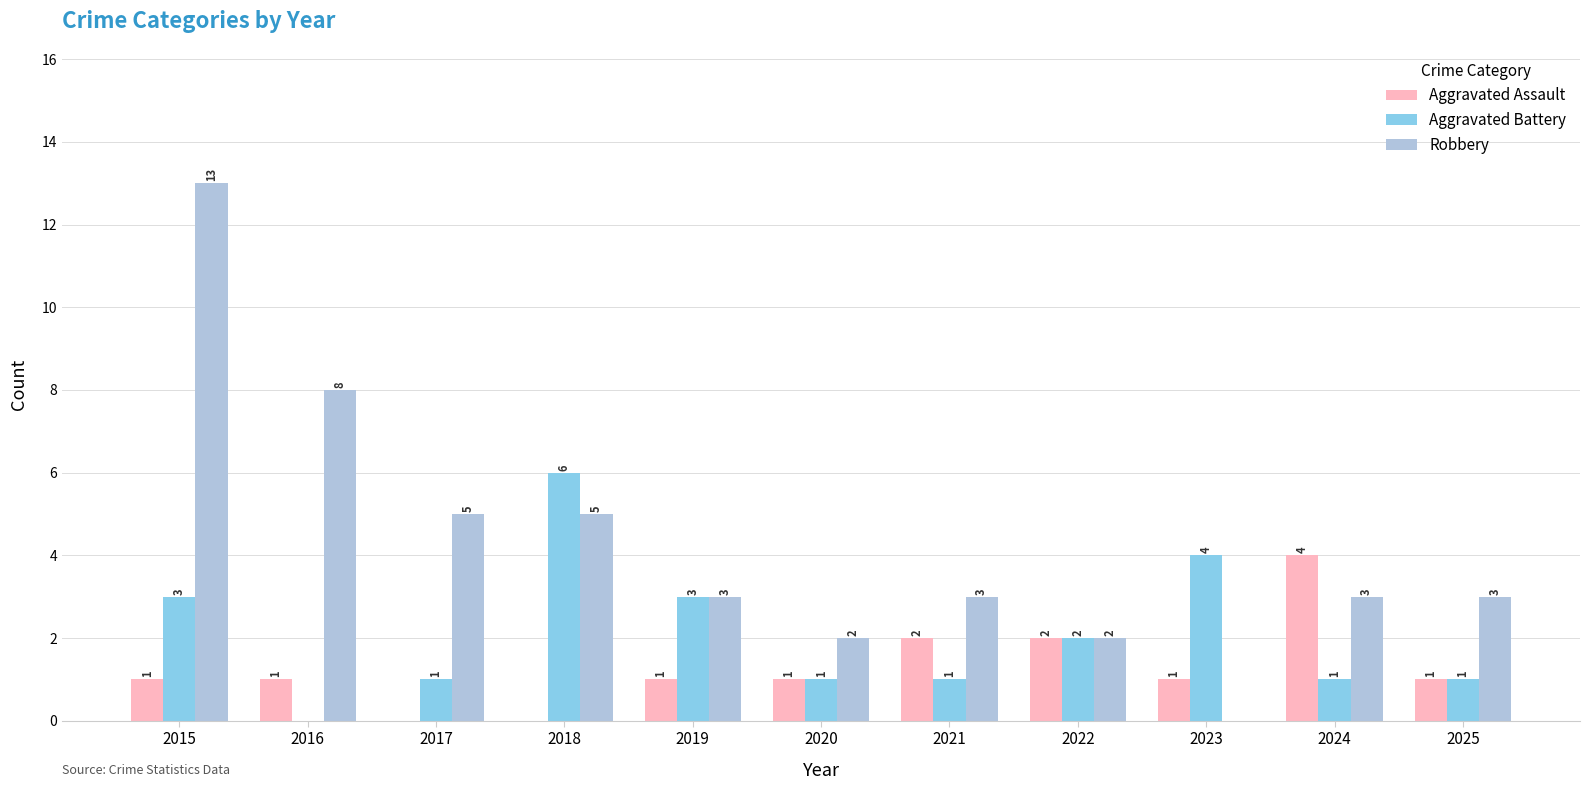

What is the sum of the Aggravated Battery values at 2016 and 2020?

1